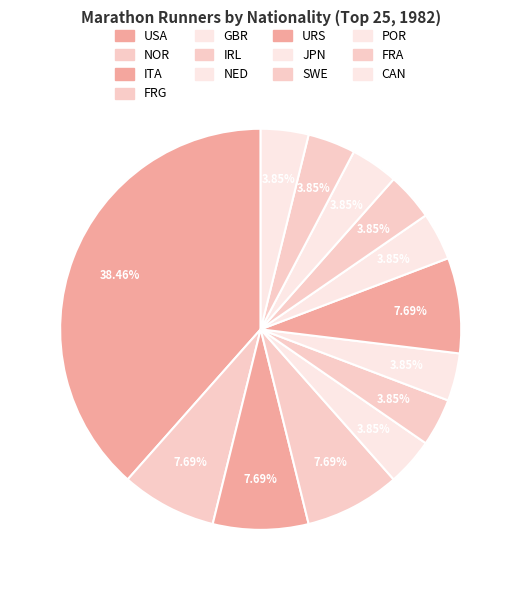

To the nearest percent, what is the difference between the largest and smallest slice percentages?

35%